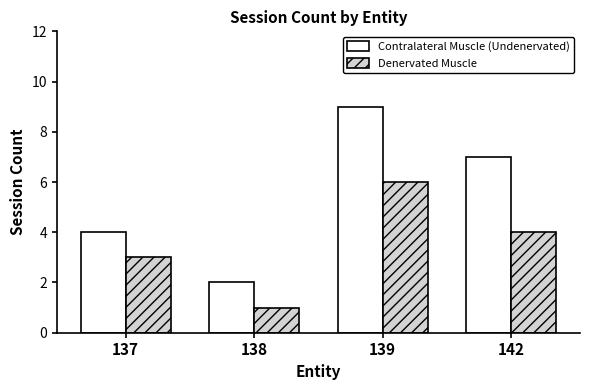

At which label does Contralateral Muscle (Undenervated) first exceed 7?

139